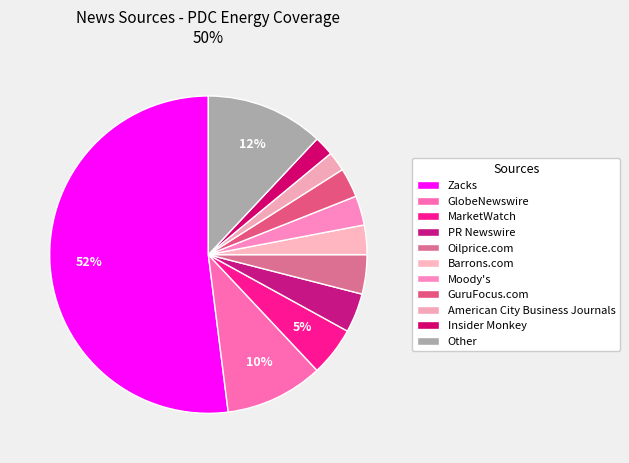

To the nearest percent, what portion does Moody's represent?

3%